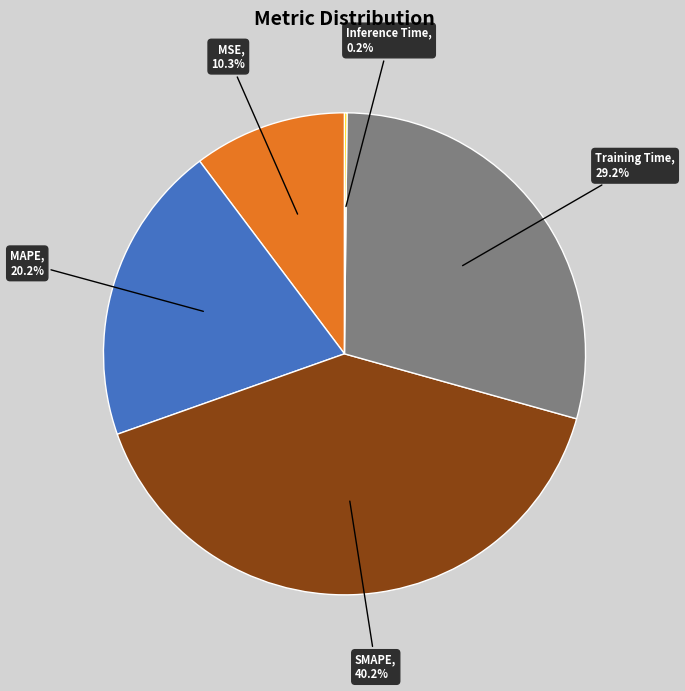

Is the sum of MSE and SMAPE greater than half?

Yes